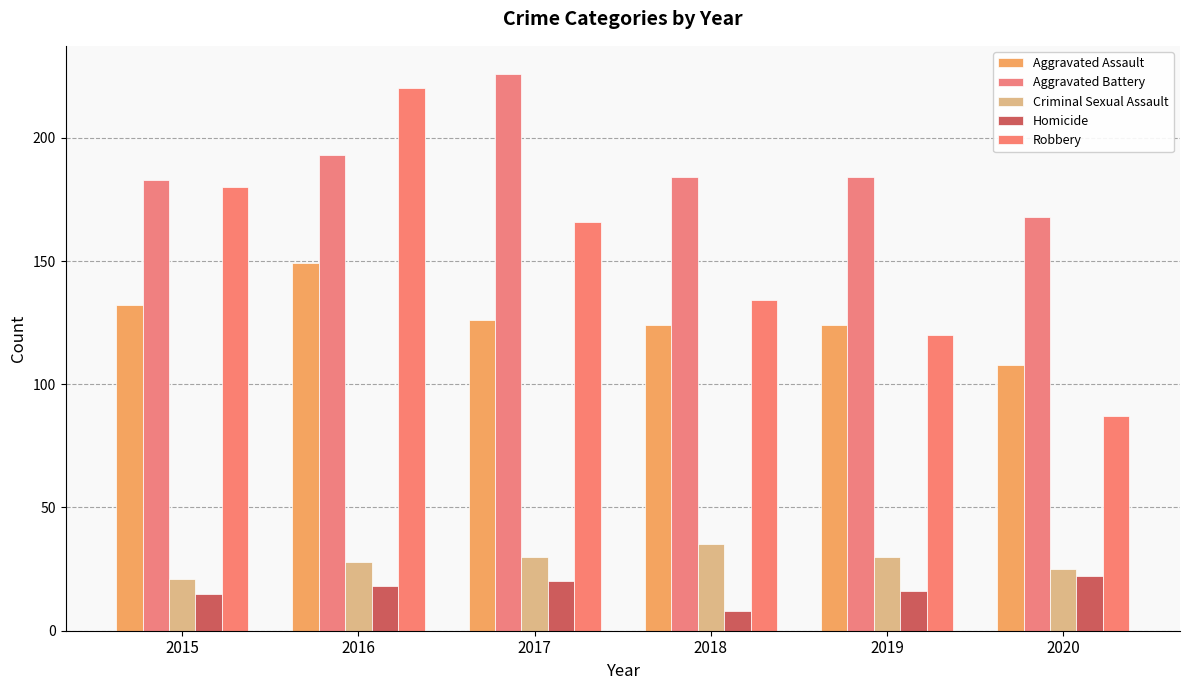

What are all the series names shown in the legend?

Aggravated Assault, Aggravated Battery, Criminal Sexual Assault, Homicide, Robbery